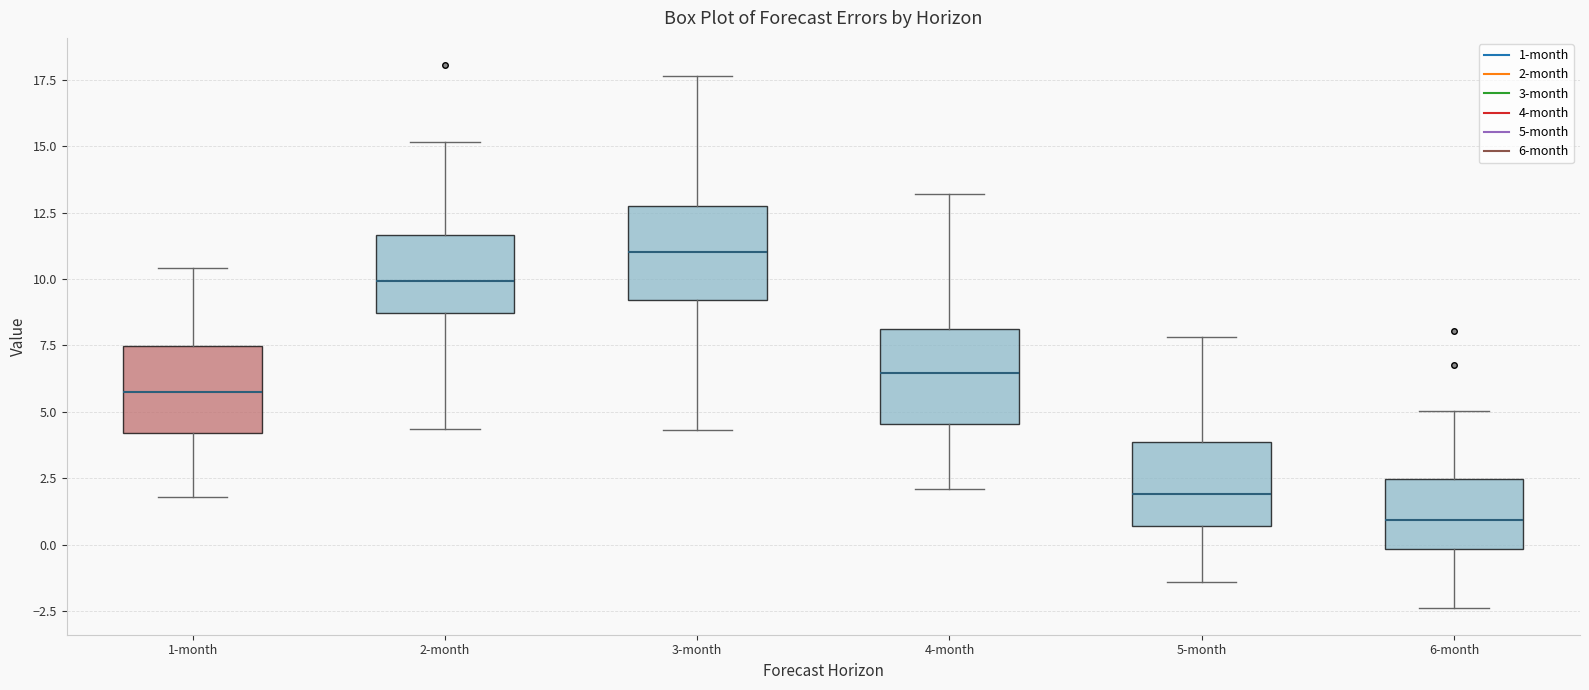

Which box's median line is the lowest?

6-month